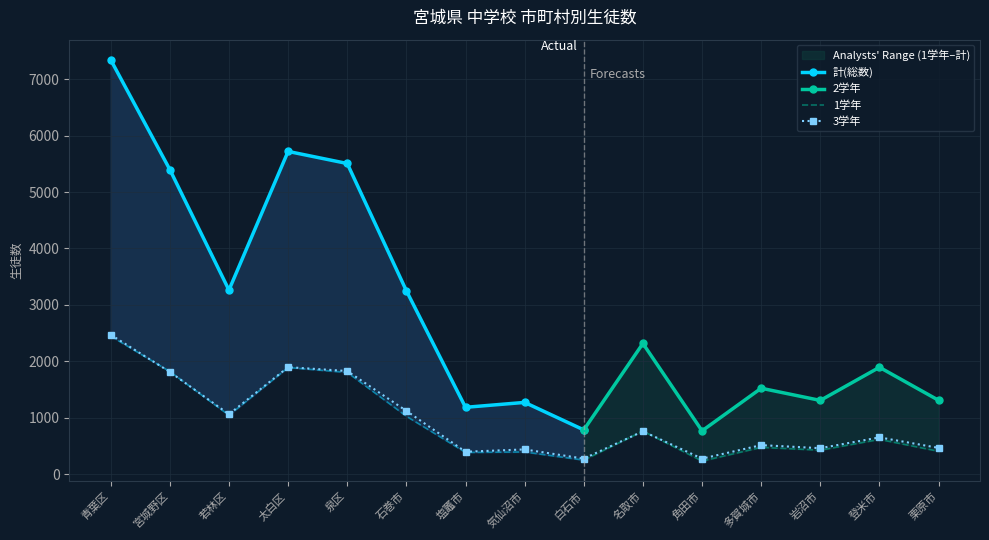

True or false: 3学年 has more than 2 points higher than both neighbors.

True